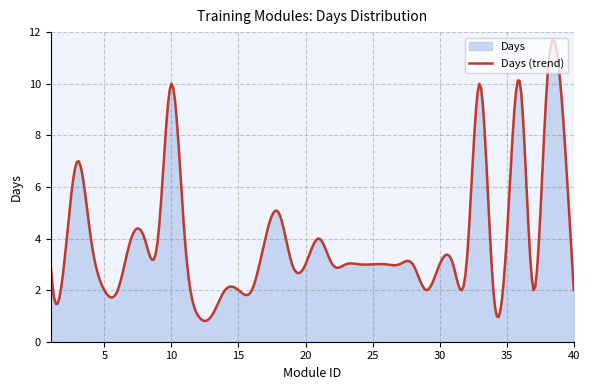

List the labels in order of value, largest first.

10, 33, 36, 38, 39, 3, 18, 4, 7, 8, 9, 11, 17, 21, 35, 1, 2, 19, 20, 22, 23, 24, 25, 26, 27, 28, 30, 31, 32, 5, 6, 14, 15, 16, 29, 34, 37, 40, 12, 13